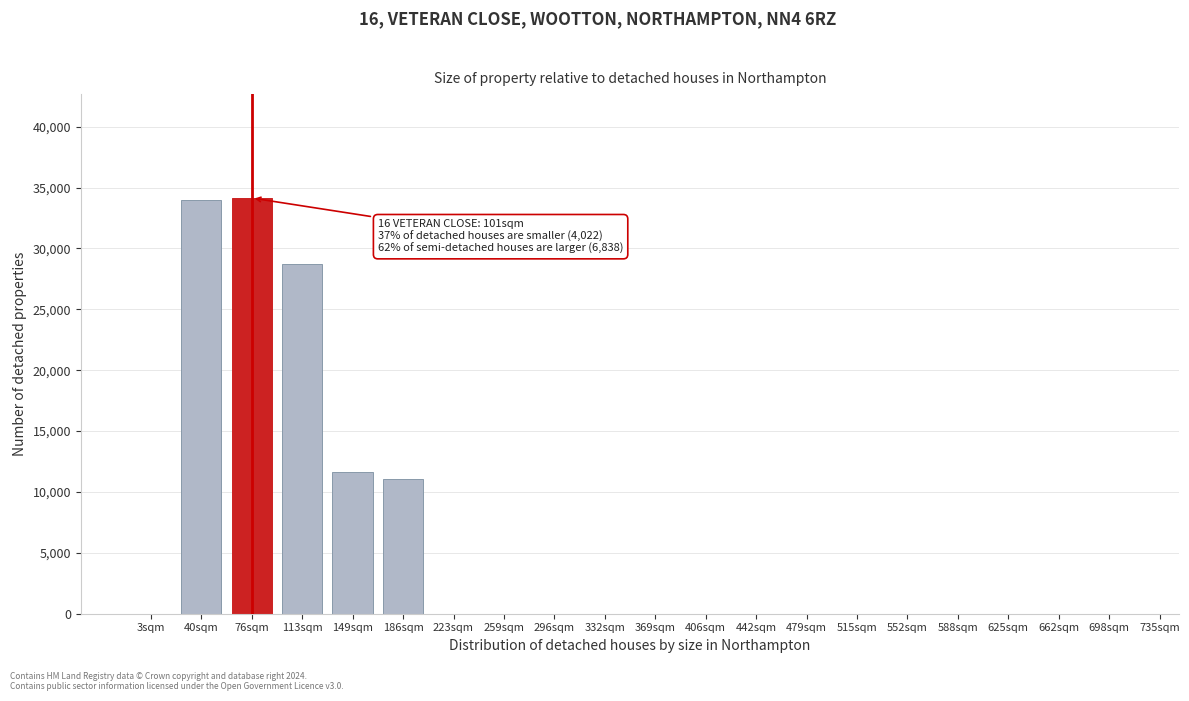

Reading right to left, extract all data points from this chart.

698sqm=0.0	662sqm=0.0	625sqm=0.0	588sqm=0.0	552sqm=0.0	515sqm=0.0	479sqm=0.0	442sqm=0.0	406sqm=0.0	369sqm=0.0	332sqm=0.0	296sqm=0.0	259sqm=0.0	223sqm=0.0	186sqm=11086.5	149sqm=11627.0	113sqm=28697.4	76sqm=34136.9	40sqm=33959.3	3sqm=0.0